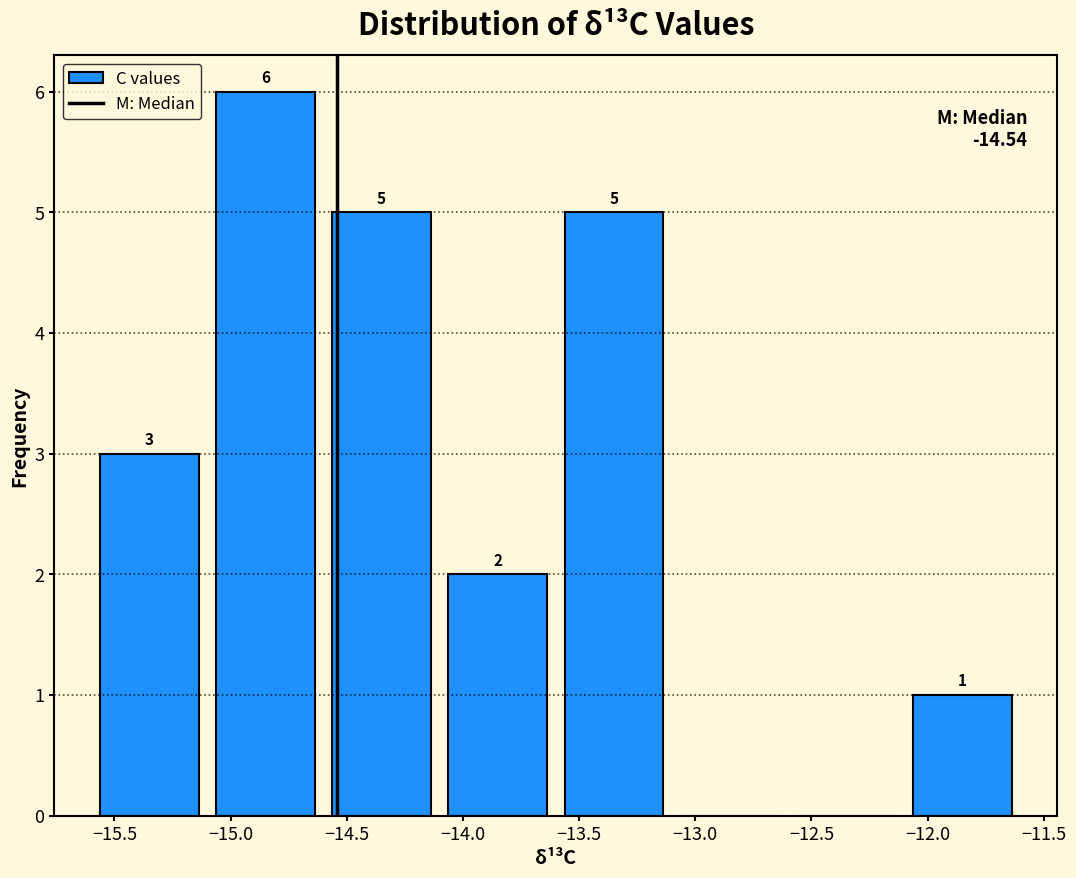

Over which range of the x-axis is the bar tallest?

-15.1 to -14.6